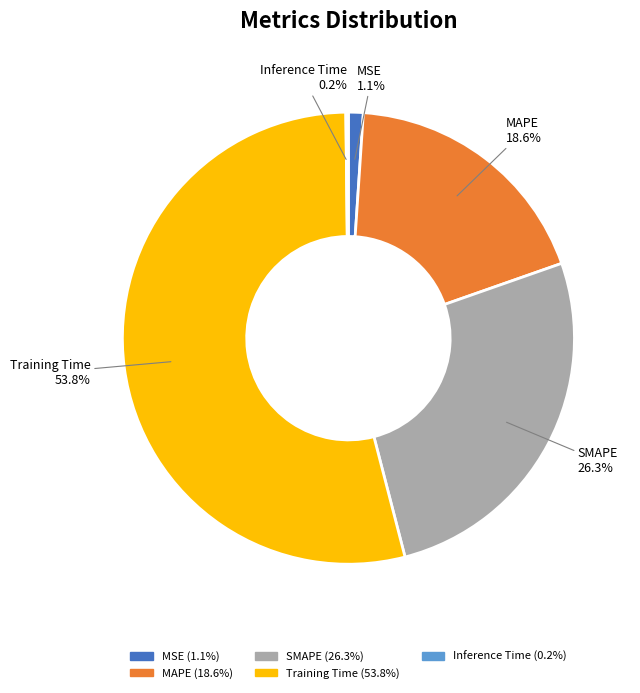

Does any single category account for the majority?

Yes